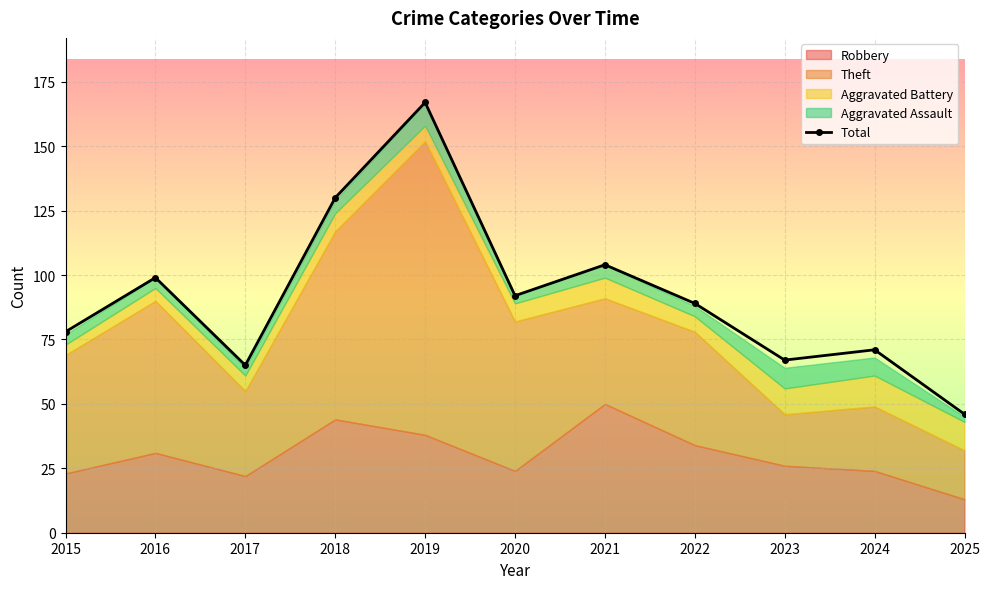

Which category has the lowest value across all series?

2025